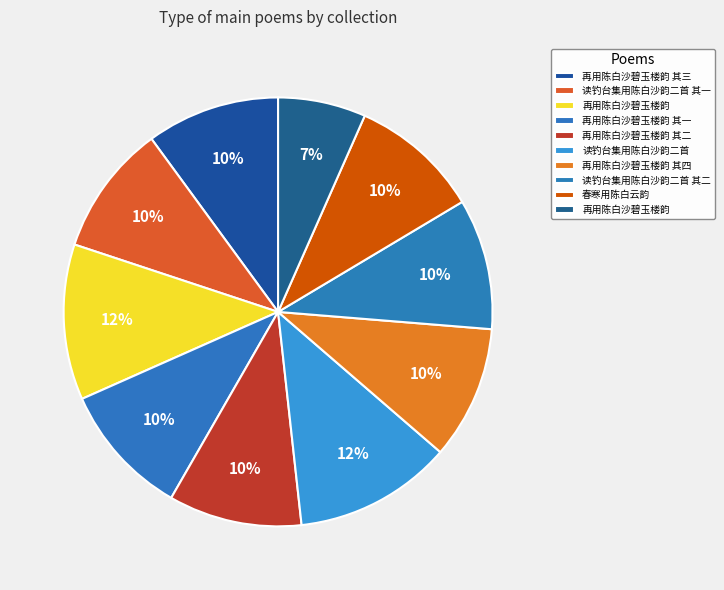

Is there any slice that represents more than half of the pie?

No